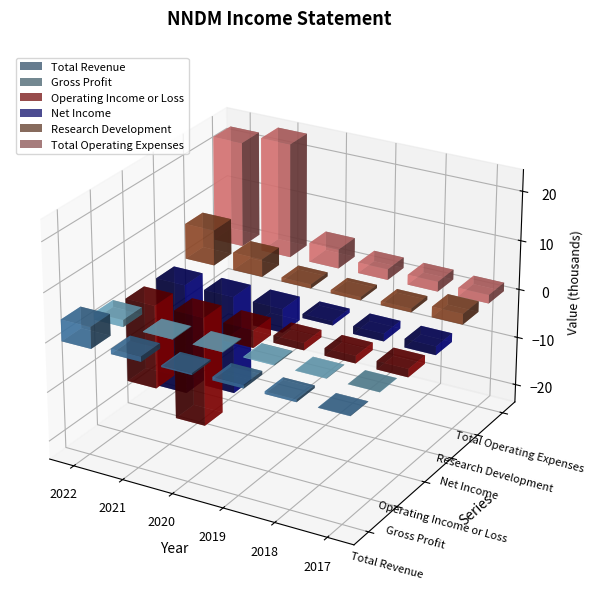

Reading left to right, extract all data points from this chart.

Total Revenue: 43600	10500	3400	7100	5100	800
Gross Profit: 14100	1100	1100	2000	700	-300
Operating Income or Loss: -171500	-223200	-35700	-14800	-15200	-16700
Net Income: -227400	-200800	-48500	-8400	-15500	-17500
Research Development: 72700	36000	8300	6500	7700	21600
Total Operating Expenses: 215200	233700	39100	21900	20300	17500